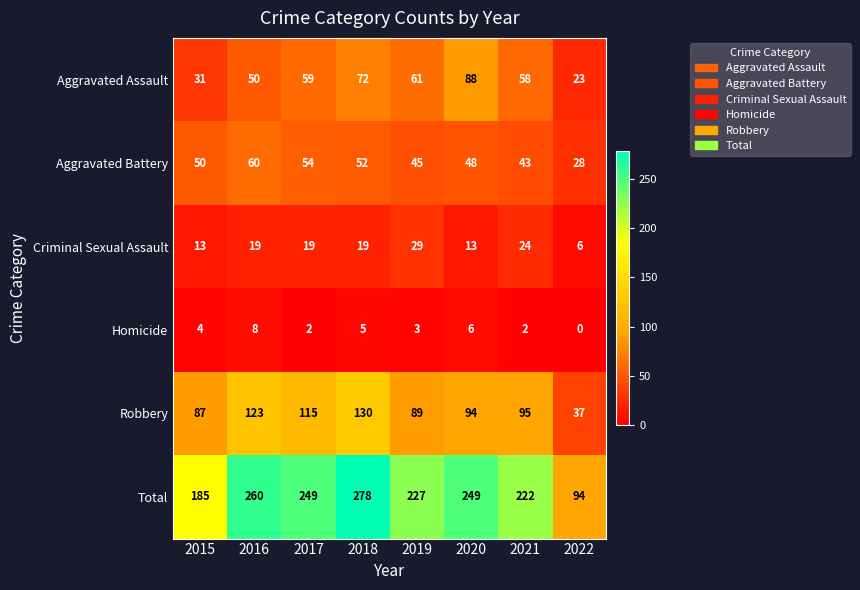

At 2022, list the series in order from largest to smallest.

Total, Robbery, Aggravated Battery, Aggravated Assault, Criminal Sexual Assault, Homicide